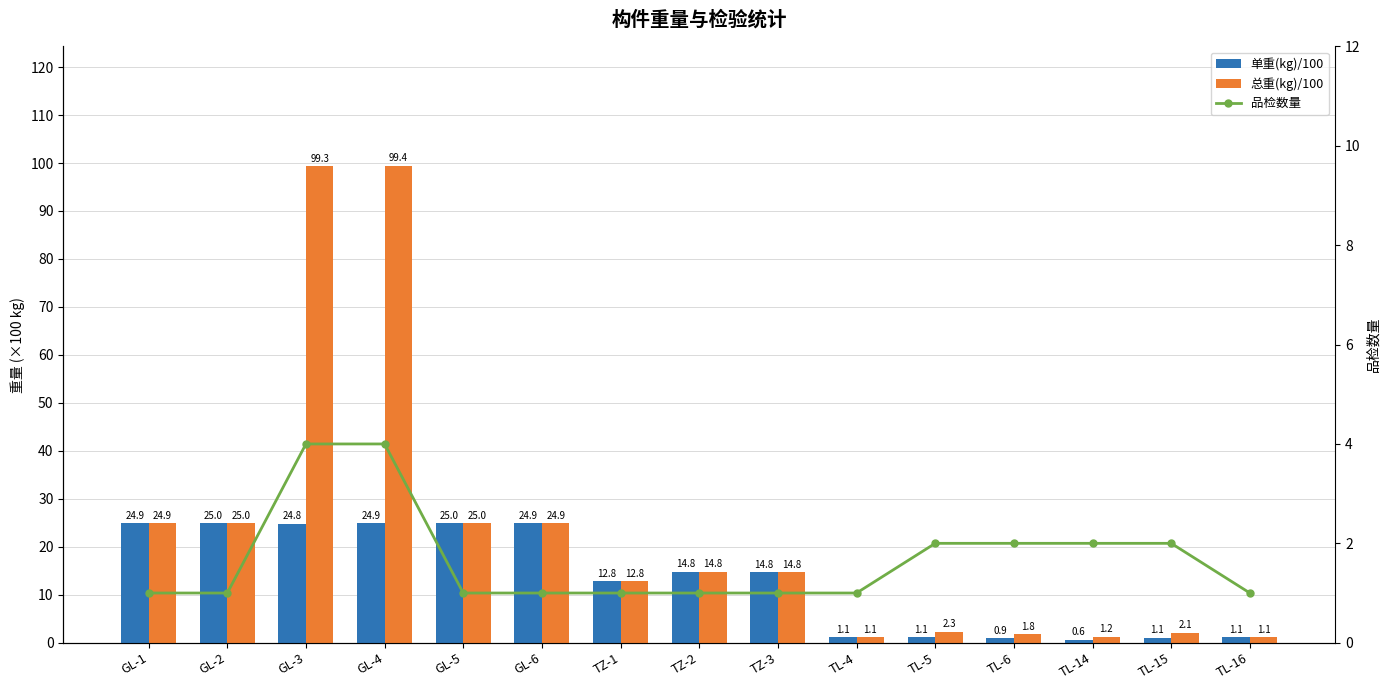

What position from the right is GL-3?

13